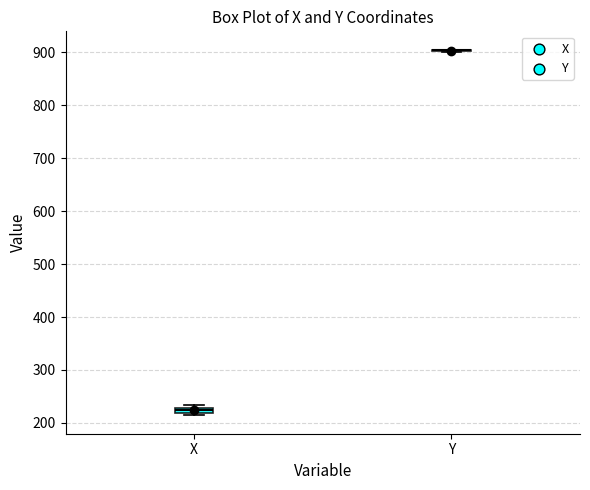

Where is the lower edge of the box for X on the y-axis? The values are not printed on the chart, so give them approximately, as read against the axis.

220